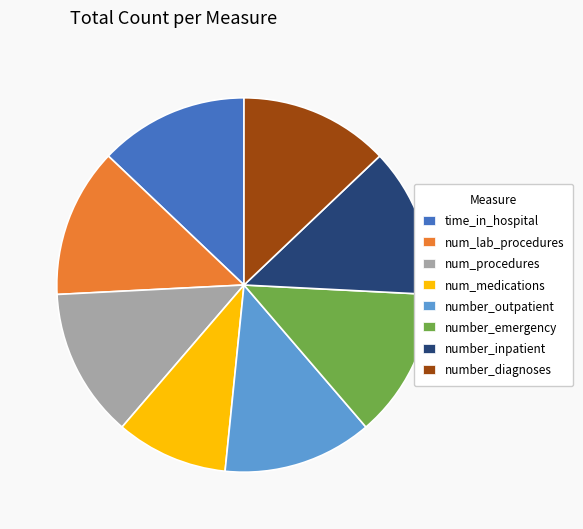

How many slices are in this pie chart?

8